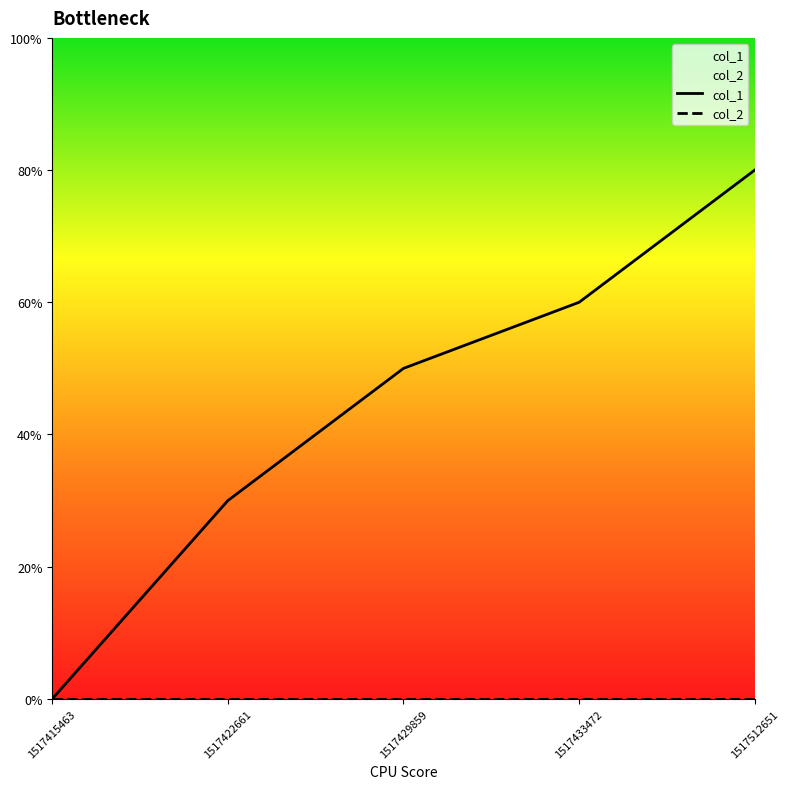

The col_2 series shows 0 at 1517433472. True or false?

True